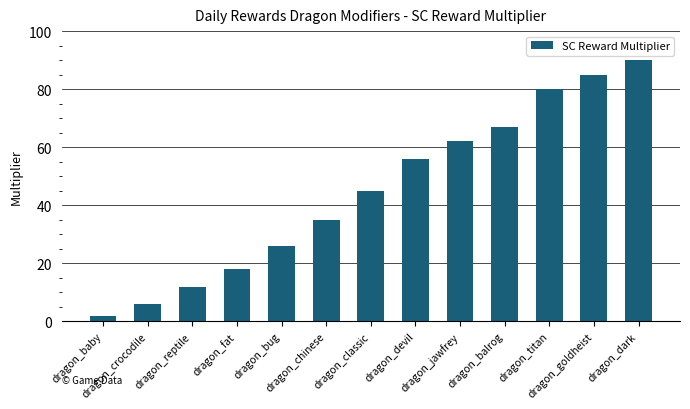

List the labels in order of value, largest first.

dragon_dark, dragon_goldheist, dragon_titan, dragon_balrog, dragon_jawfrey, dragon_devil, dragon_classic, dragon_chinese, dragon_bug, dragon_fat, dragon_reptile, dragon_crocodile, dragon_baby